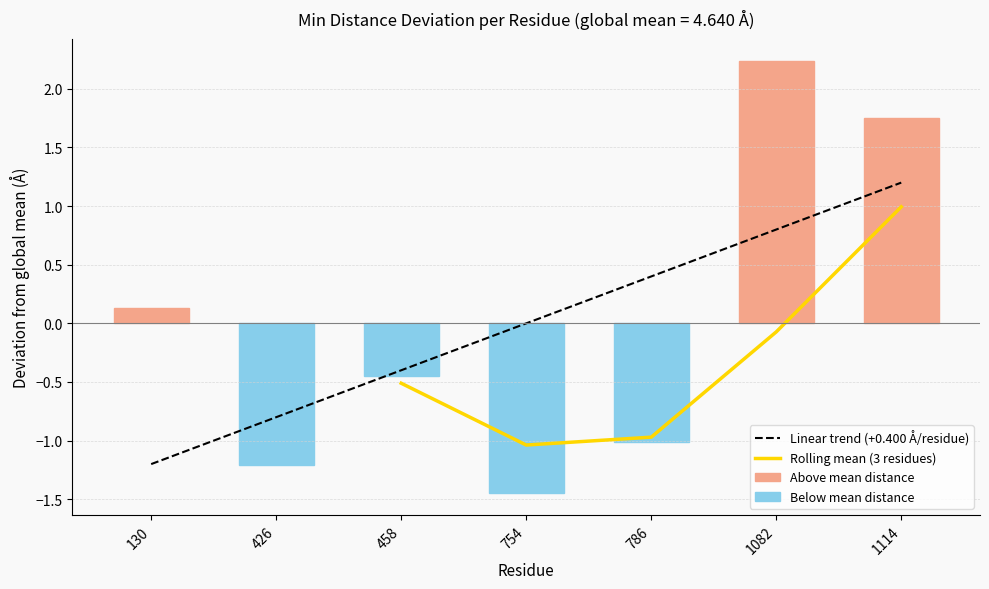

Are the bars grouped side by side (vs. stacked)?

No